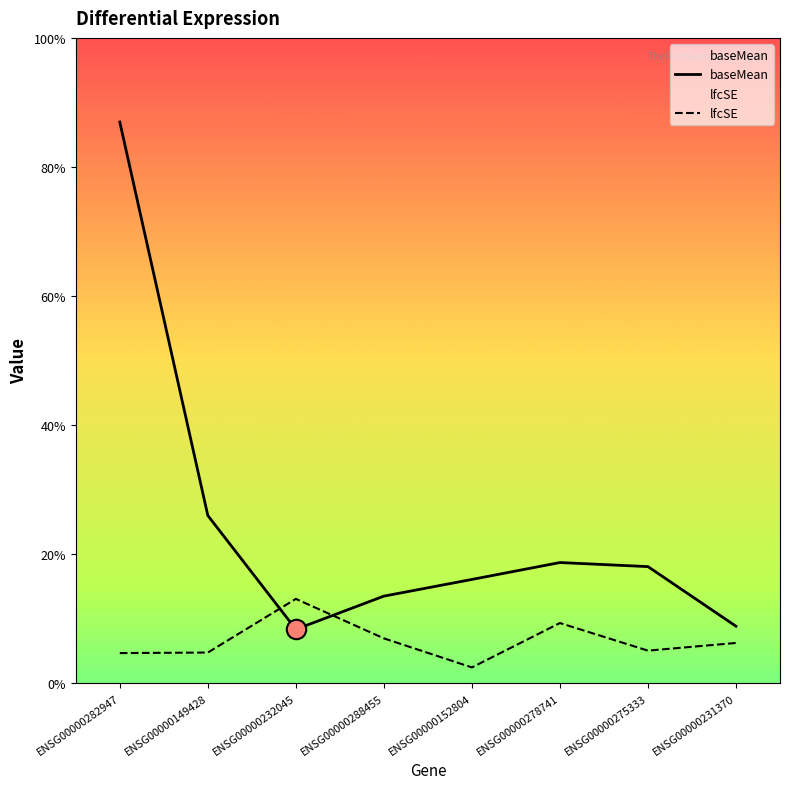

At which label does baseMean first exceed 49?

ENSG00000282947